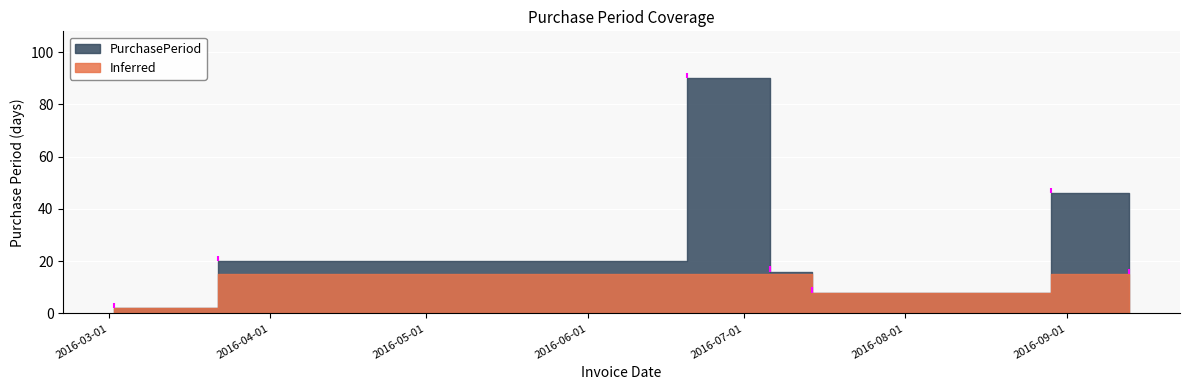

The chart shows a value of 26 at 2016-09-13. True or false?

False